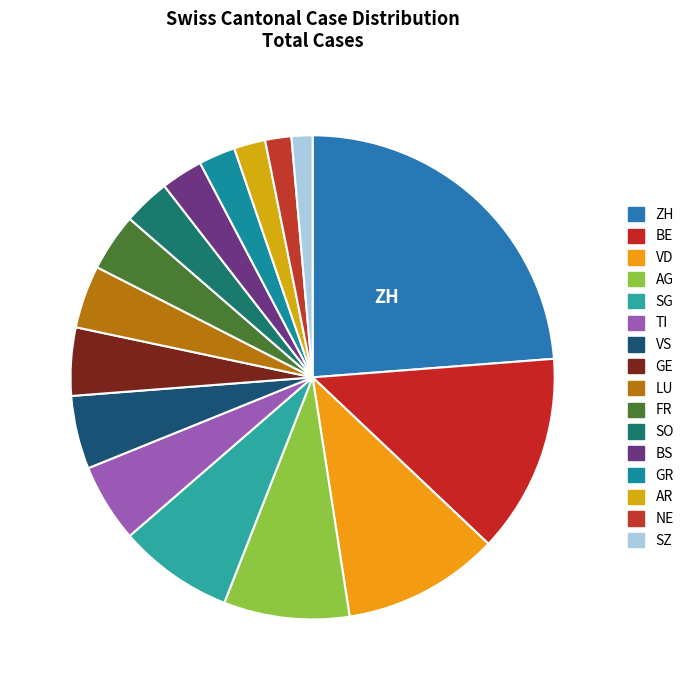

Count the number of slices in the pie.

16